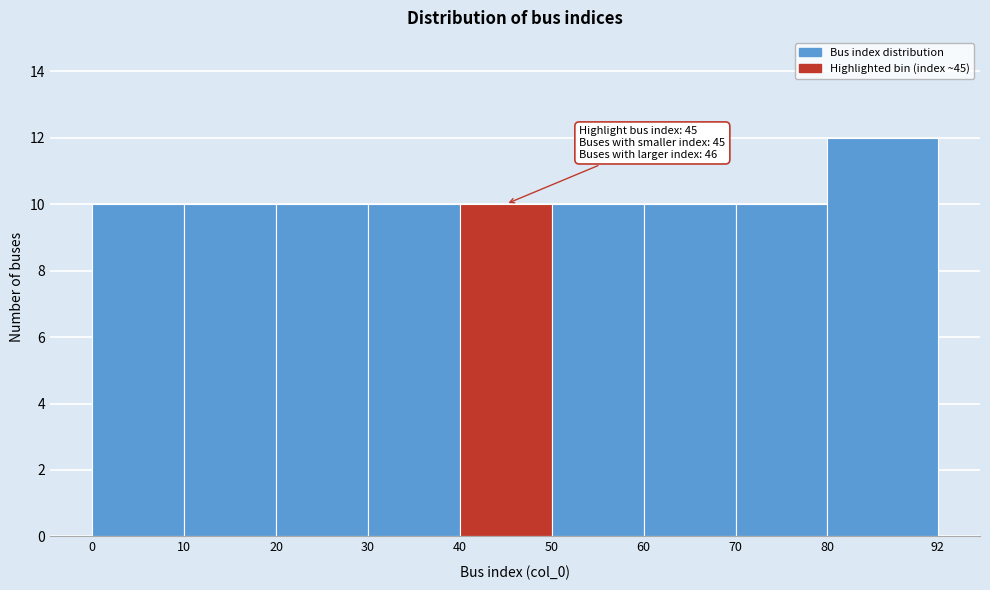

Which range on the x-axis has the tallest bar?

80 to 92